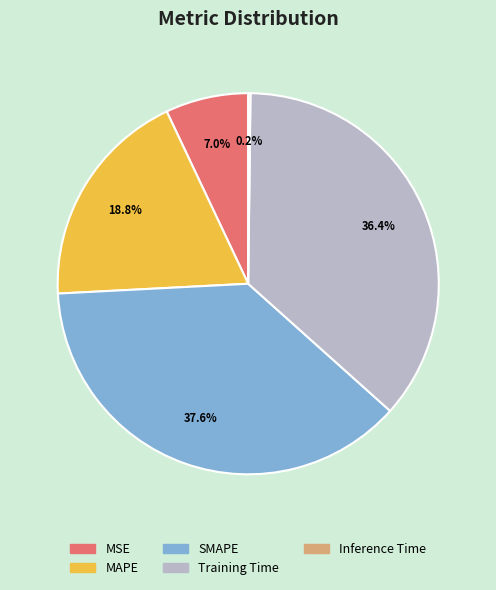

Does MSE account for over 50% of the chart?

No